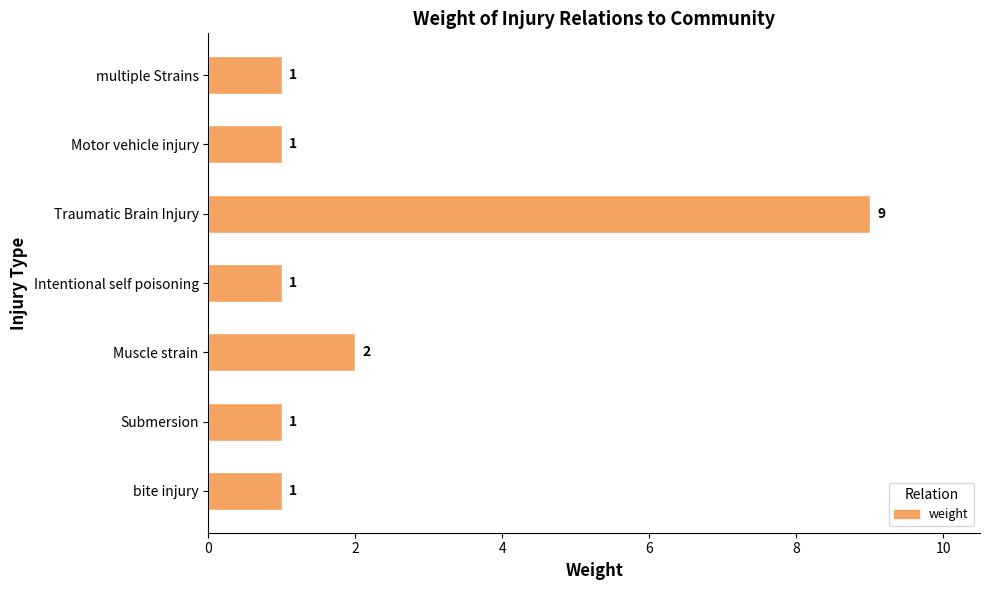

Reading top to bottom, what are all the values shown in this chart?

multiple Strains=1	Motor vehicle injury=1	Traumatic Brain Injury=9	Intentional self poisoning=1	Muscle strain=2	Submersion=1	bite injury=1